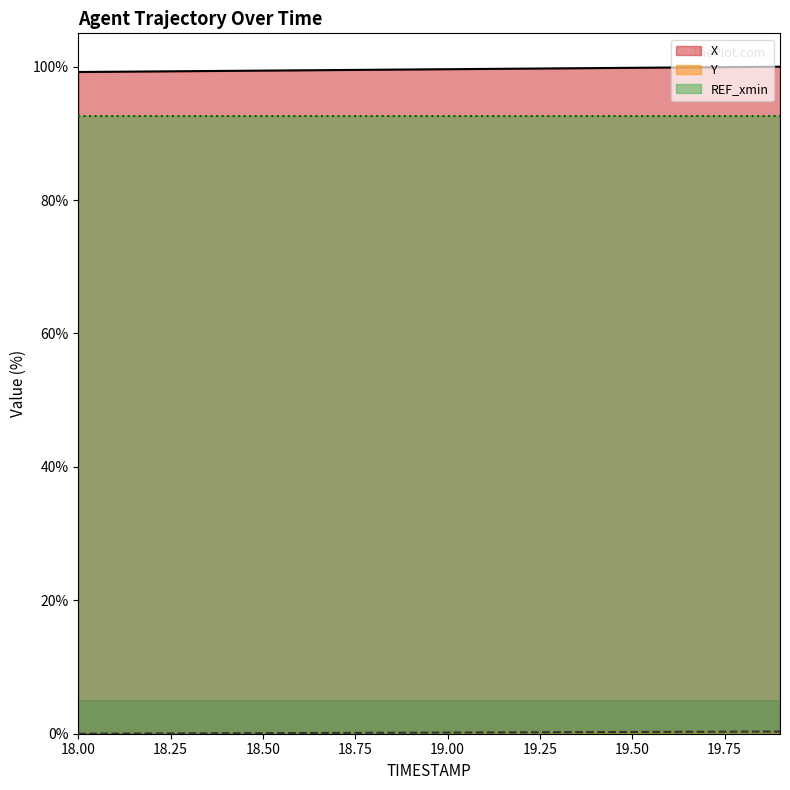

The X series shows 99.3 at 18.3. True or false?

True